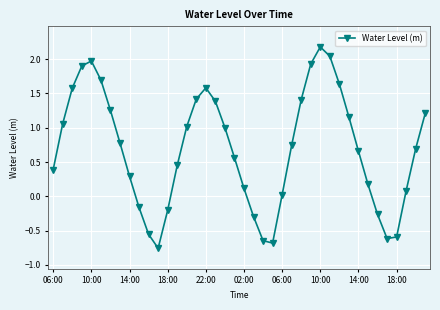

Count the number of categories in the chart.

40